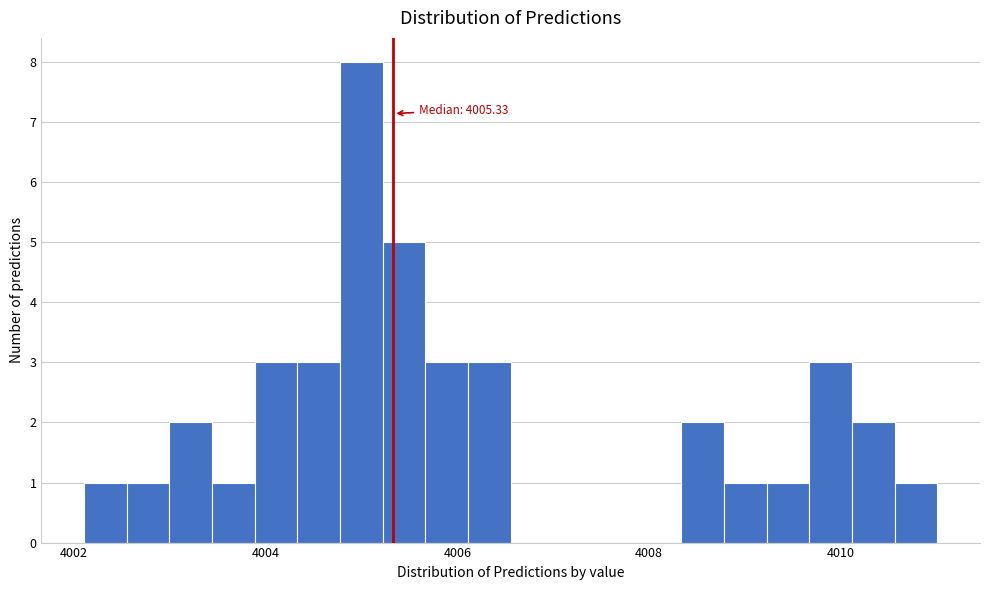

Read against the x-axis, roughly where is the centre of the tallest bar?

4005.0